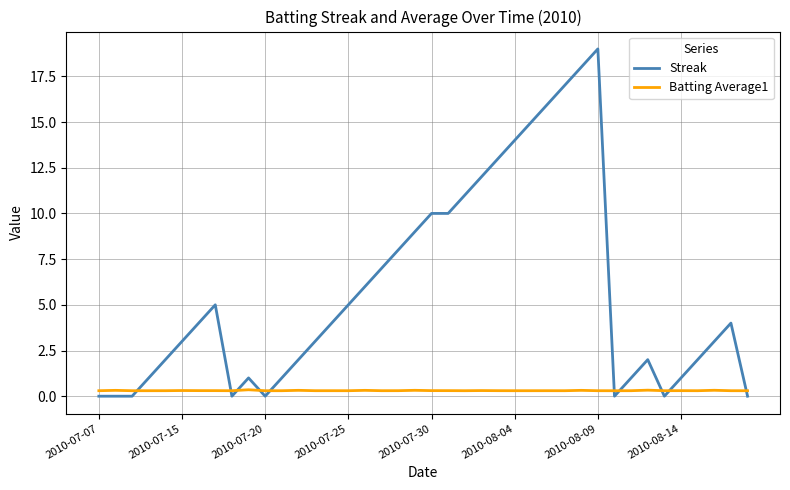

Does the chart display data point markers on the line(s)?

No